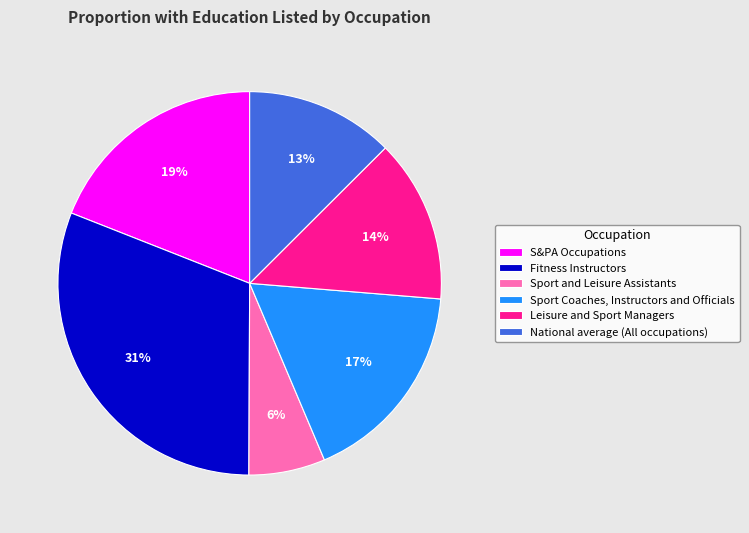

What percentage is the Sport and Leisure Assistants slice, to the nearest percent?

6%